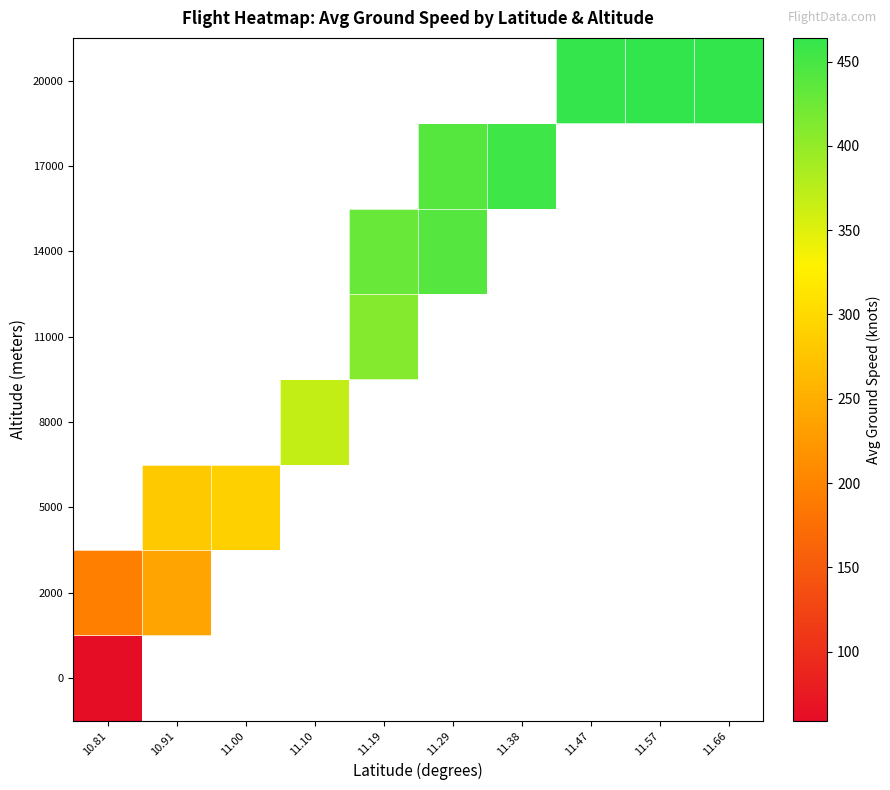

What is the difference between the maximum and minimum values in the 2000 series?

42.0